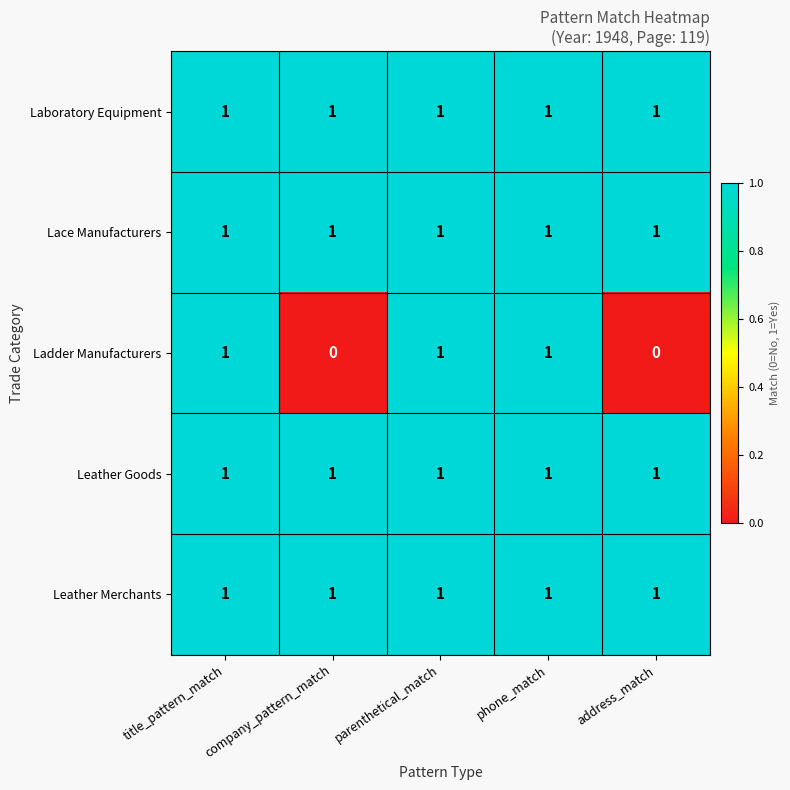

Is it true that Lace Manufacturers equals 2 at parenthetical_match?

False